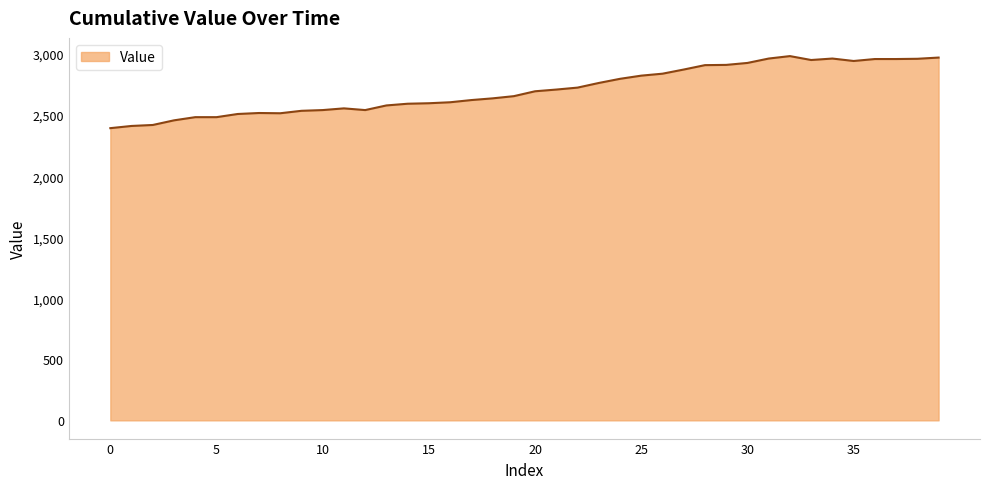

What is the smallest value displayed?

2393